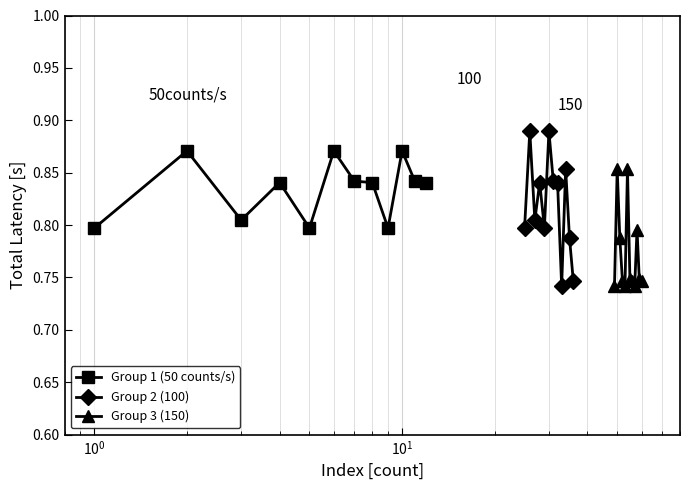

Which series has the widest spread of values?

Group 2 (100)